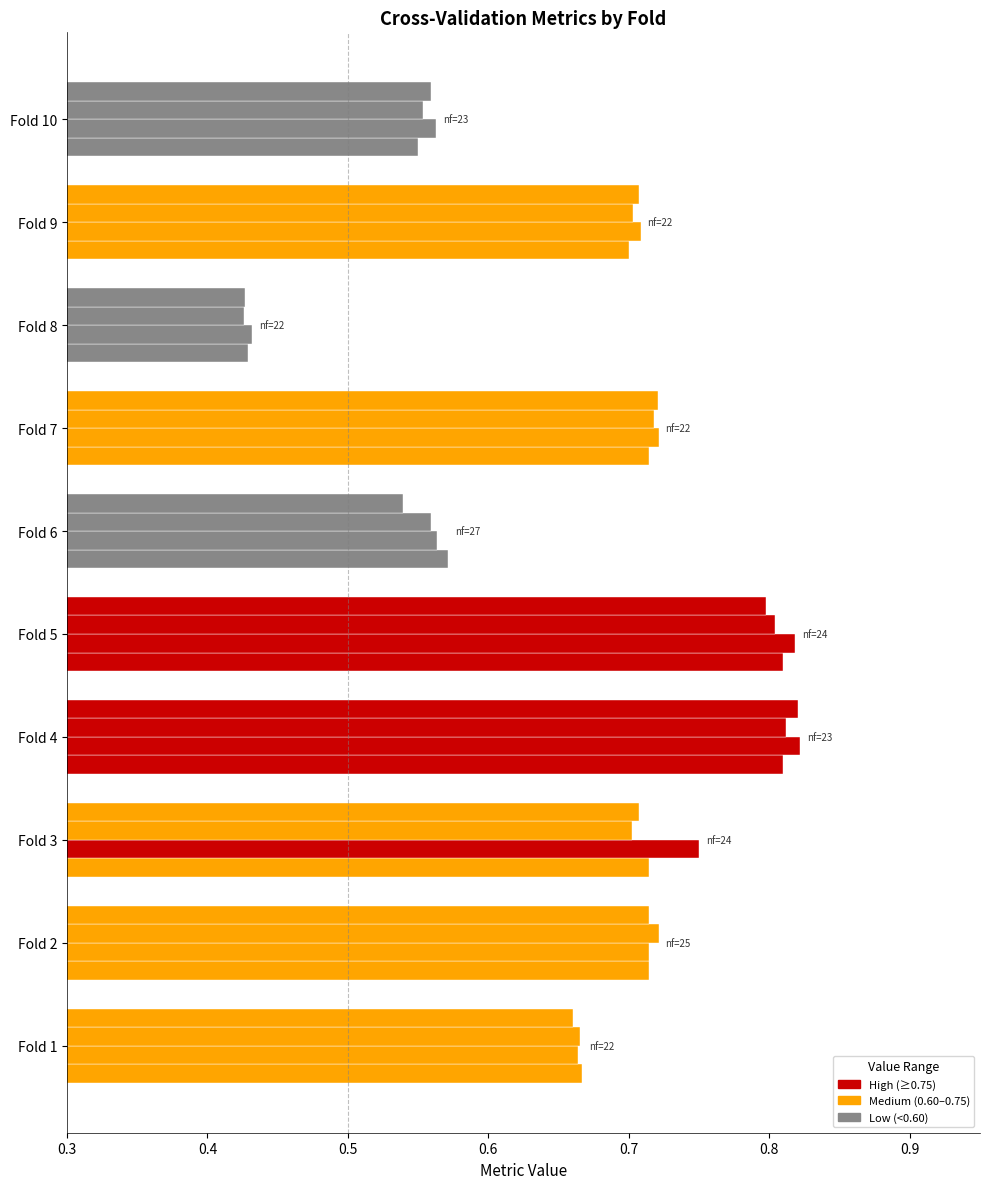

Is it true that F1 Score equals 0.1 at Fold 2?

False